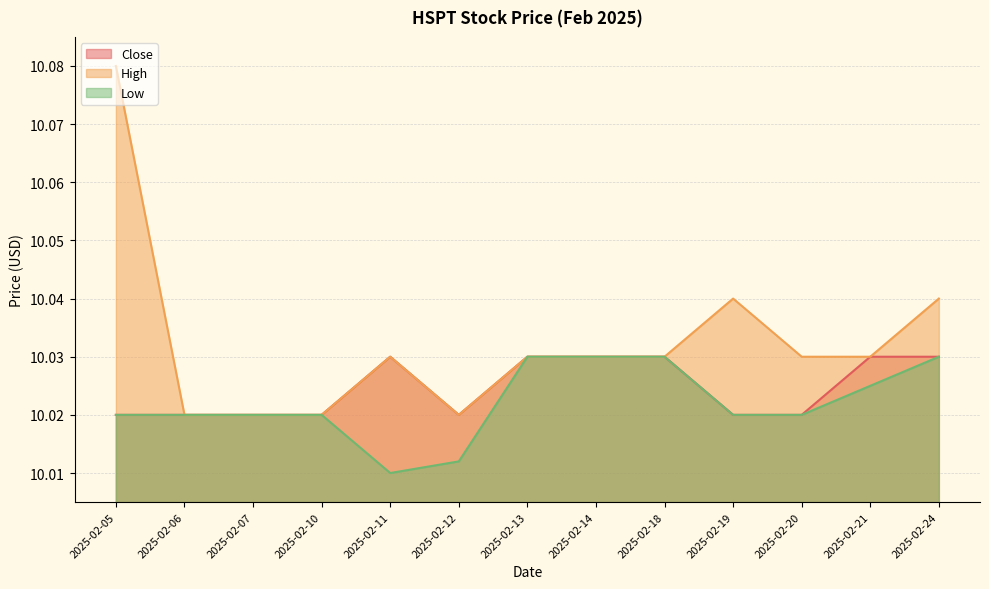

Is the value of High at 2025-02-13 greater than the value of Close at 2025-02-14?

No